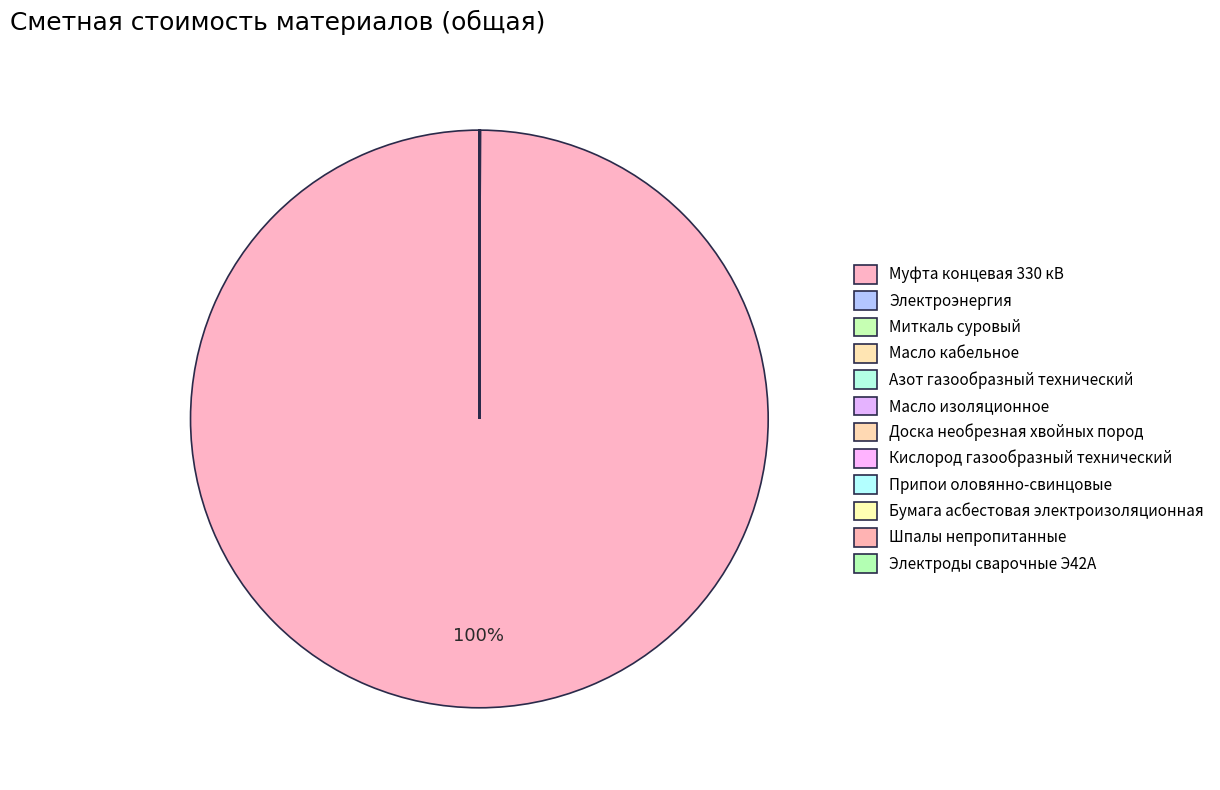

Is there a majority slice in this chart?

Yes